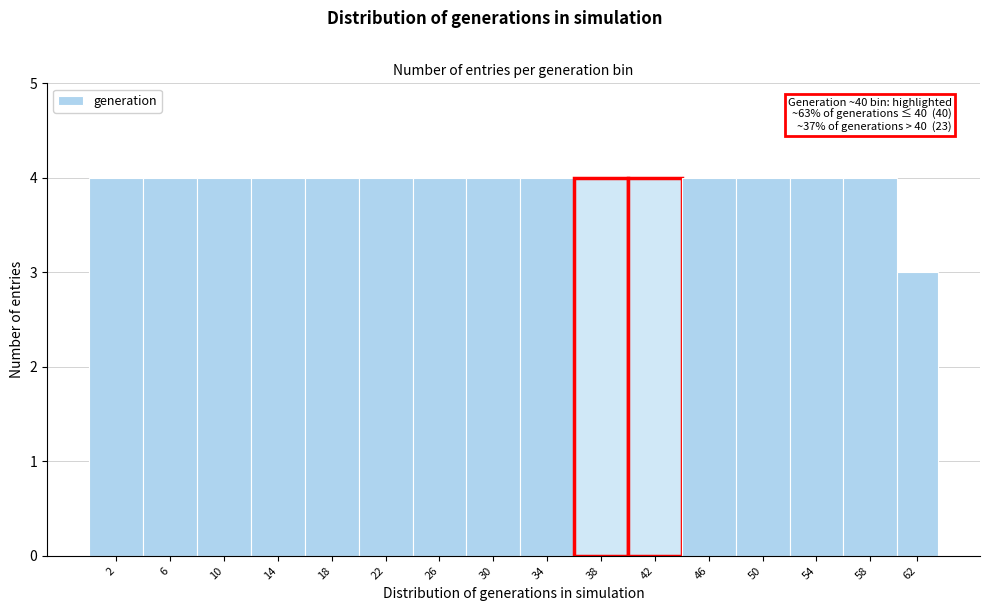

Reading left to right, list all the values displayed in this chart.

2=4	6=4	10=4	14=4	18=4	22=4	26=4	30=4	34=4	38=4	42=4	46=4	50=4	54=4	58=4	62=3